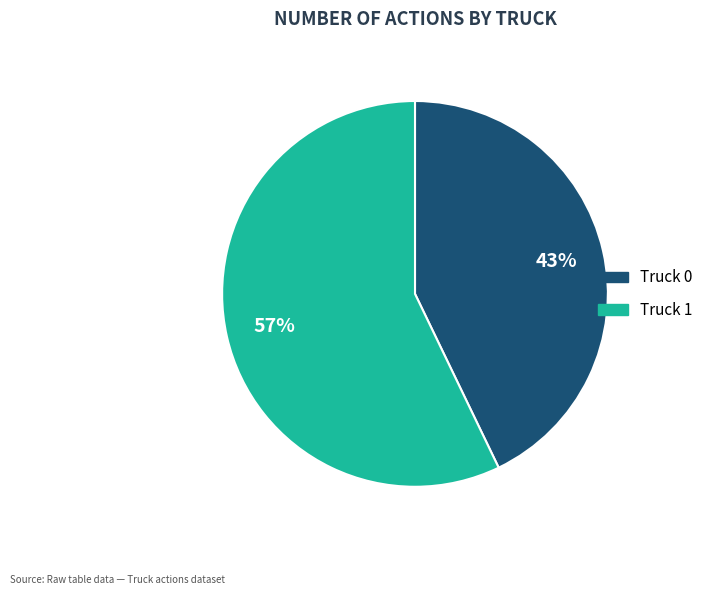

Which category has the biggest portion of the pie?

Truck 1